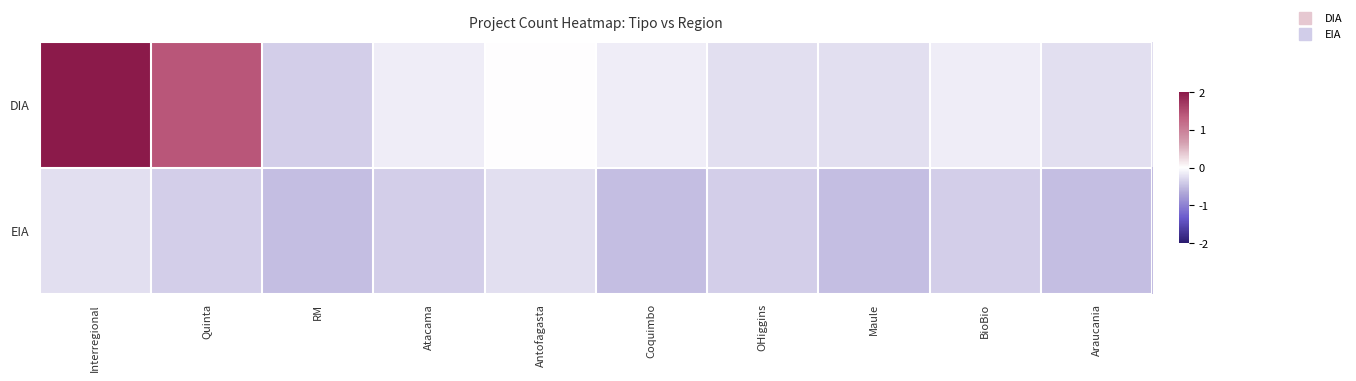

Which has a higher value, Coquimbo or Atacama?

Coquimbo